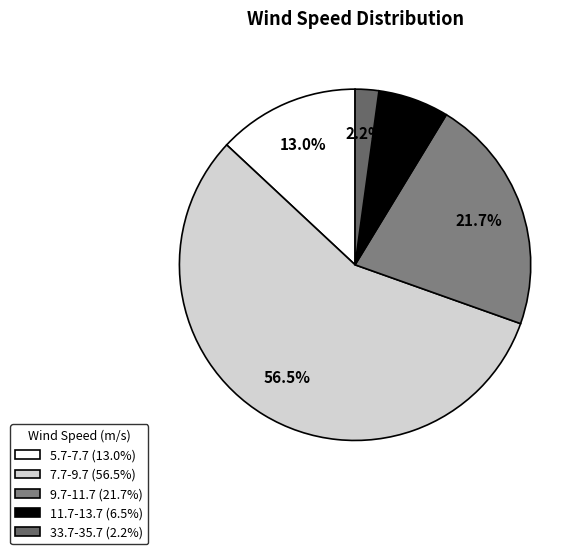

Does 7.7-9.7 account for over 50% of the chart?

Yes